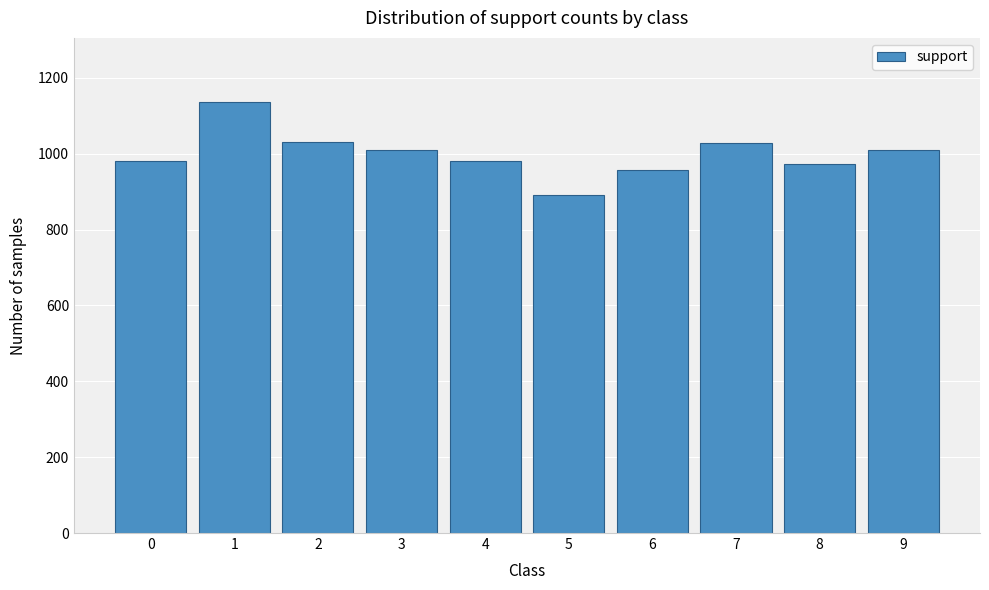

What is the sum of the values at 0 and 2?

2012